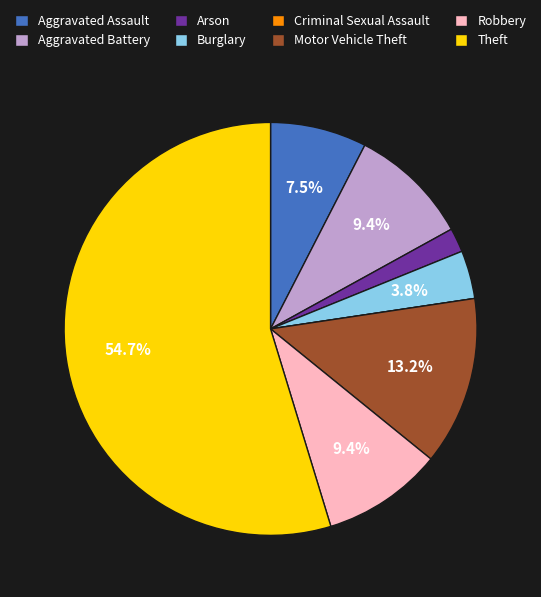

To the nearest percent, what is the difference between the largest and smallest slice percentages?

55%